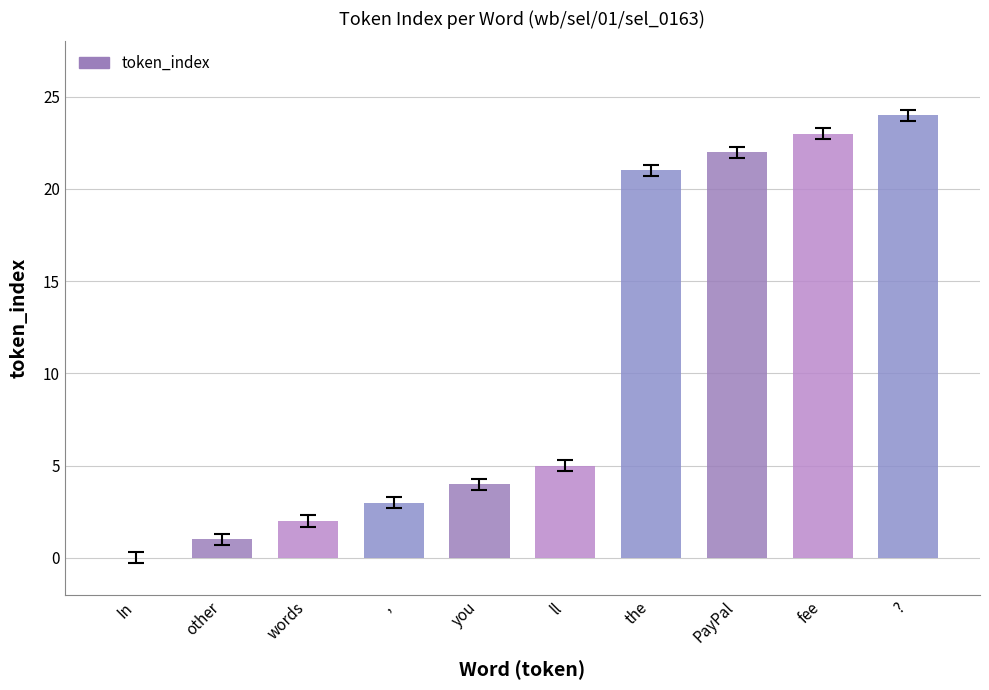

Is it true that the value at other is 1?

True